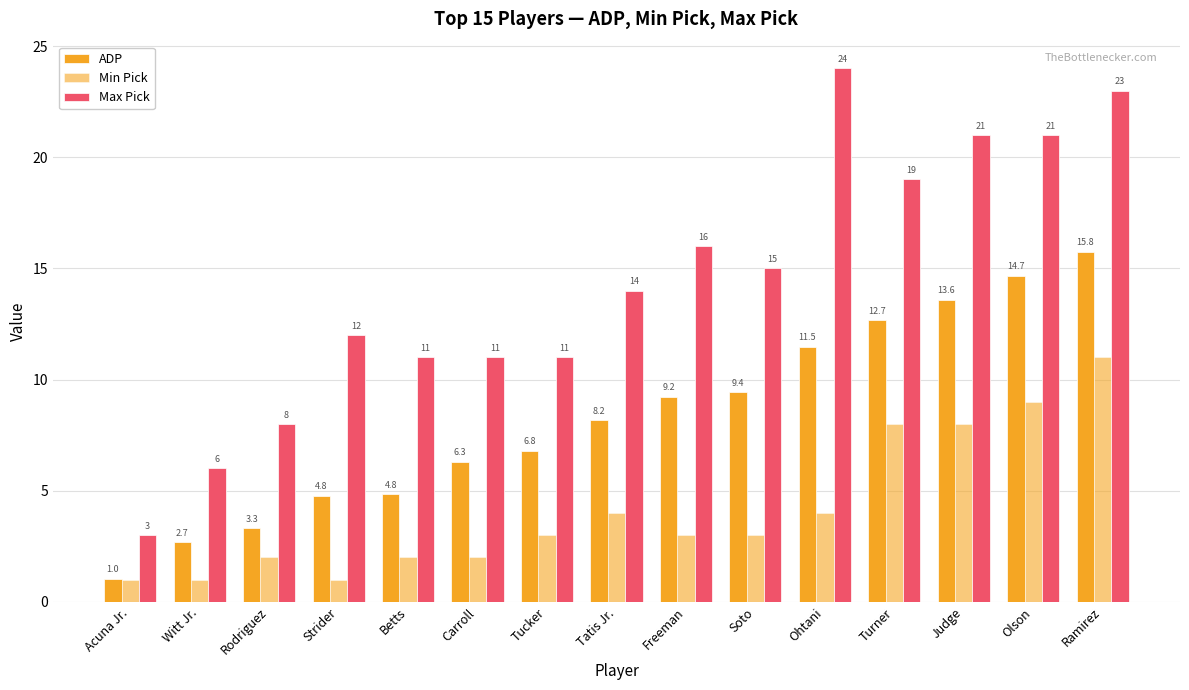

What is the sum of all ADP values?

124.7